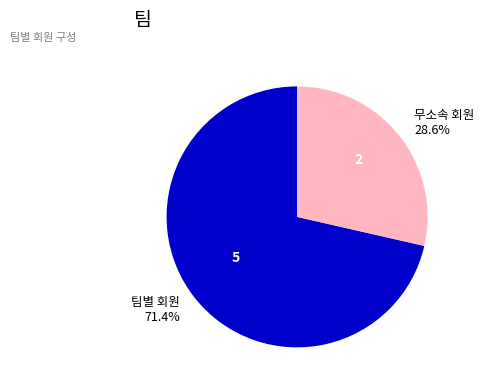

To the nearest percent, what is the combined percentage of 무소속 회원 and 팀별 회원?

100%